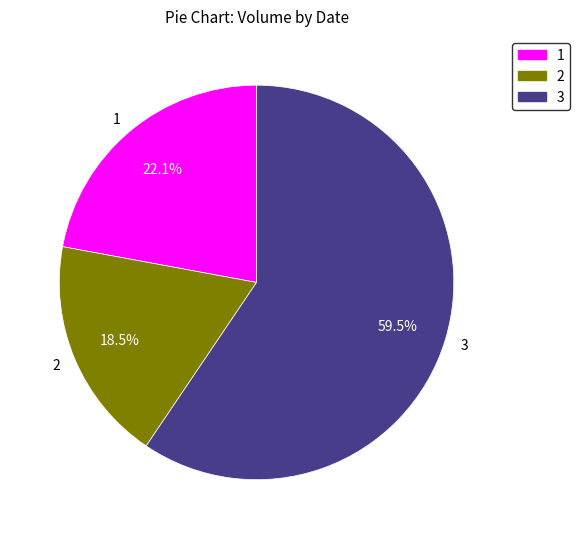

Approximately how many times larger is the value at 3 compared to 1?

2.7